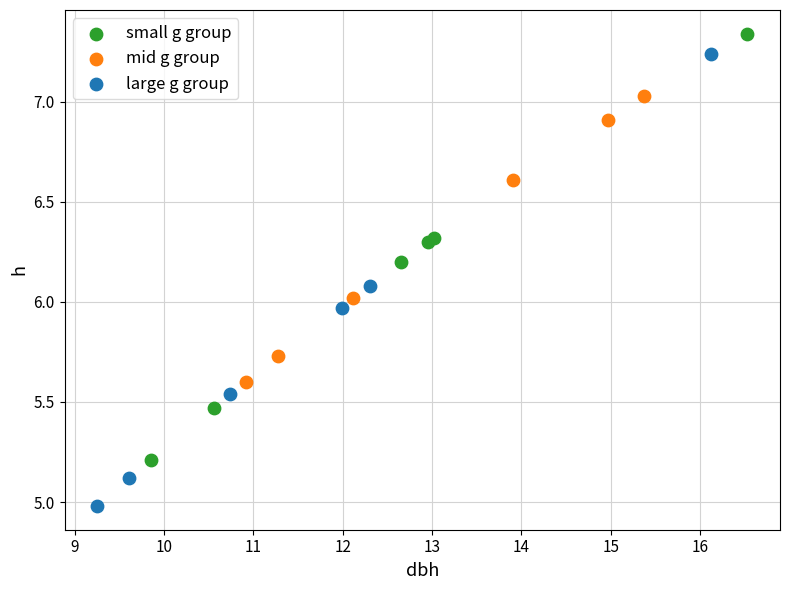

Which series reaches the minimum Y coordinate?

large g group